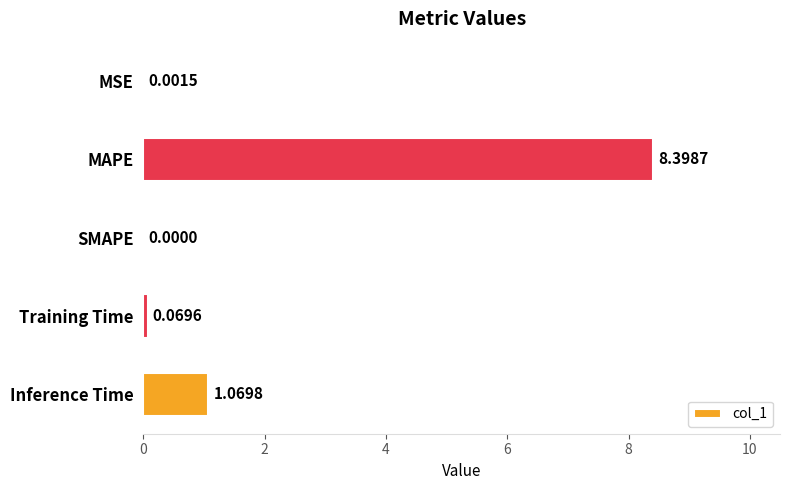

What is the change in value from Training Time to Inference Time?

+1.0